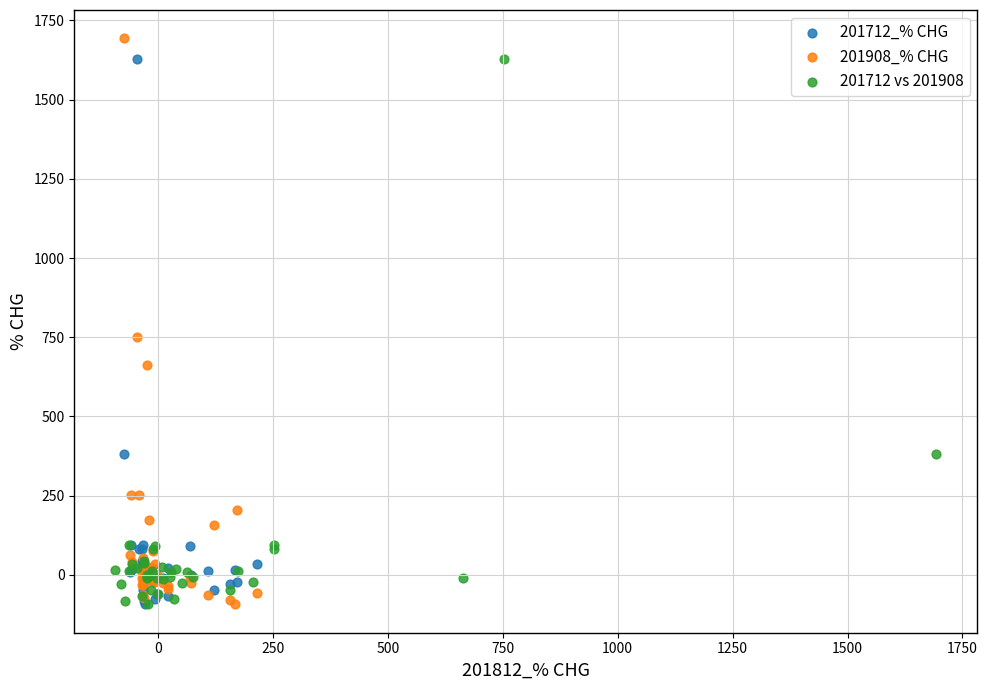

Which series reaches the maximum Y coordinate?

201908_% CHG